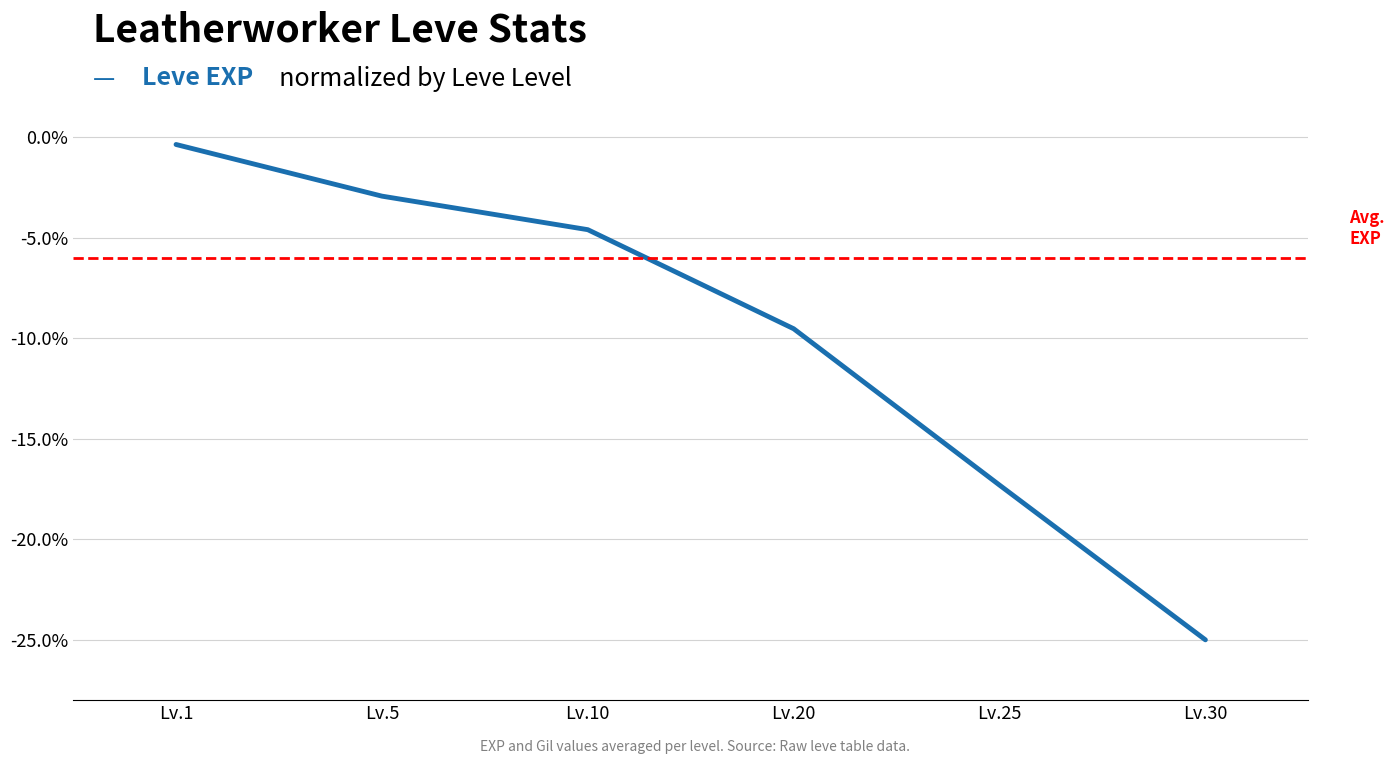

Reading left to right, list all the values displayed in this chart.

Lv.1=-0.4	Lv.5=-2.9	Lv.10=-4.6	Lv.20=-9.5	Lv.25=-17.3	Lv.30=-25.0